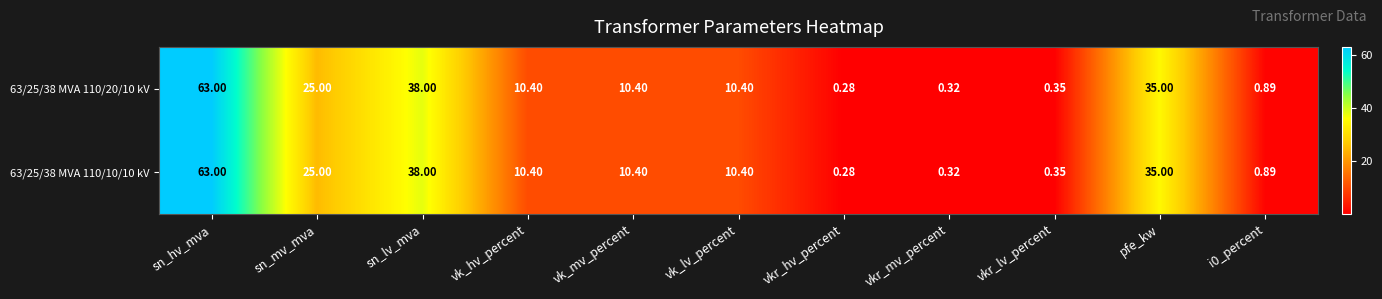

At which label does 63/25/38 MVA 110/10/10 kV reach its peak?

sn_hv_mva